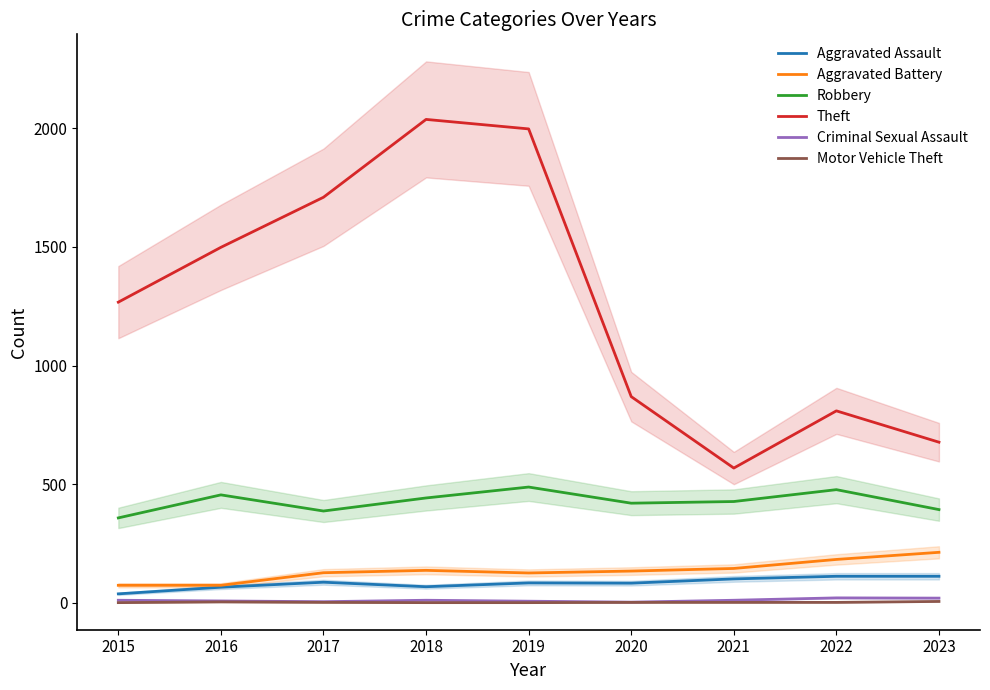

True or false: Aggravated Assault and Aggravated Battery intersect in this chart.

False